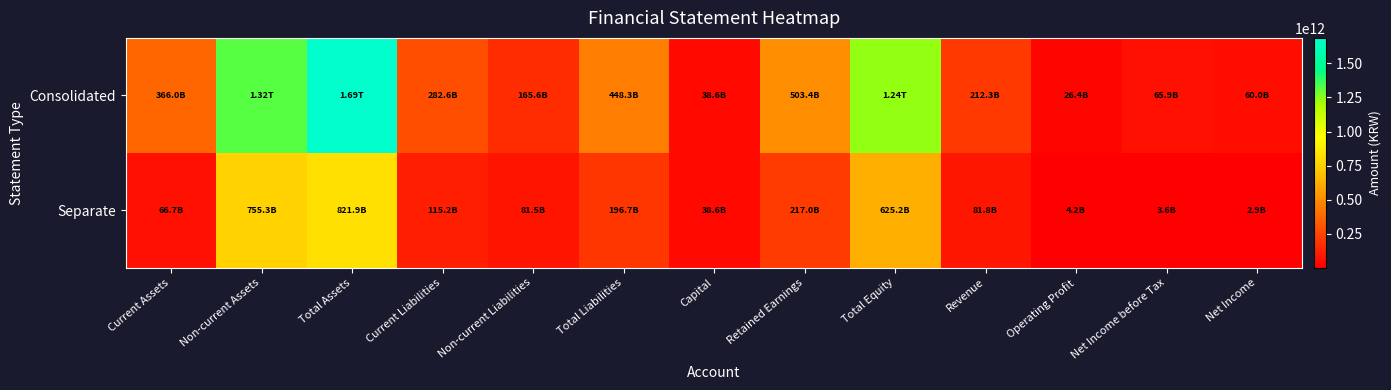

Between Total Liabilities and Total Equity, which series saw the biggest shift?

Consolidated